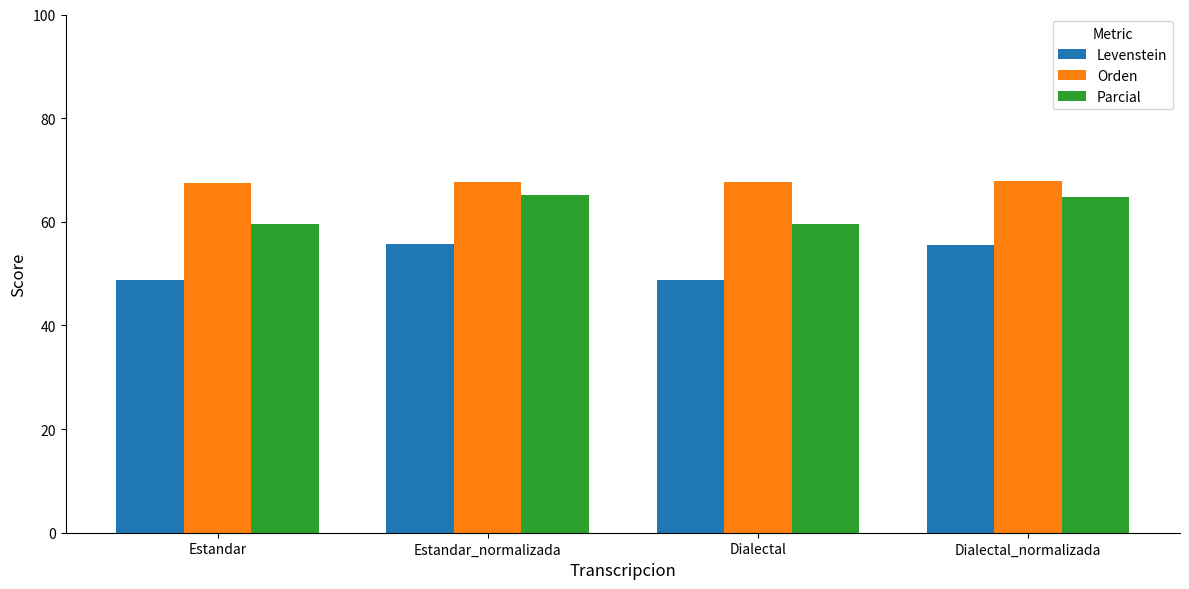

At how many categories does at least one series exceed 67?

4